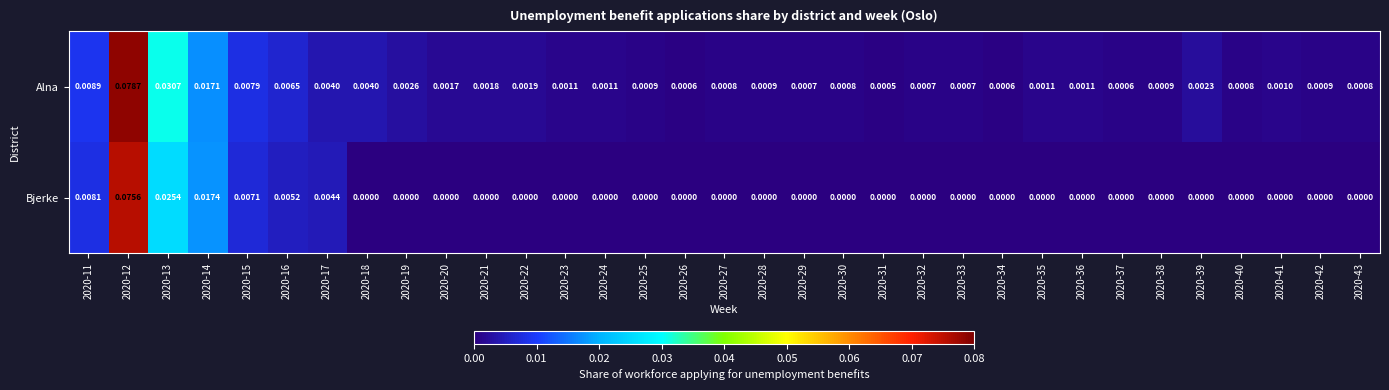

Rank the series by their average value, from lowest to highest.

Bjerke, Alna